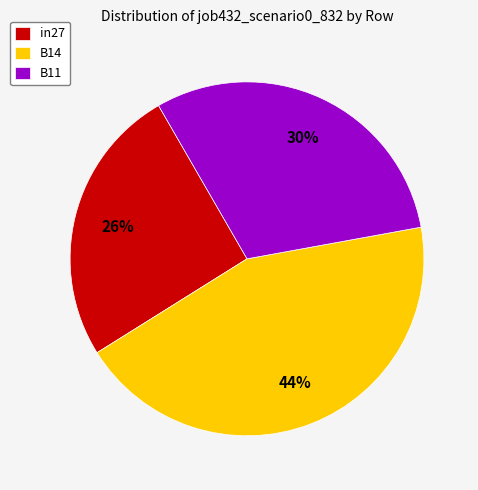

To the nearest percent, what is the difference between the largest and smallest slice percentages?

18%